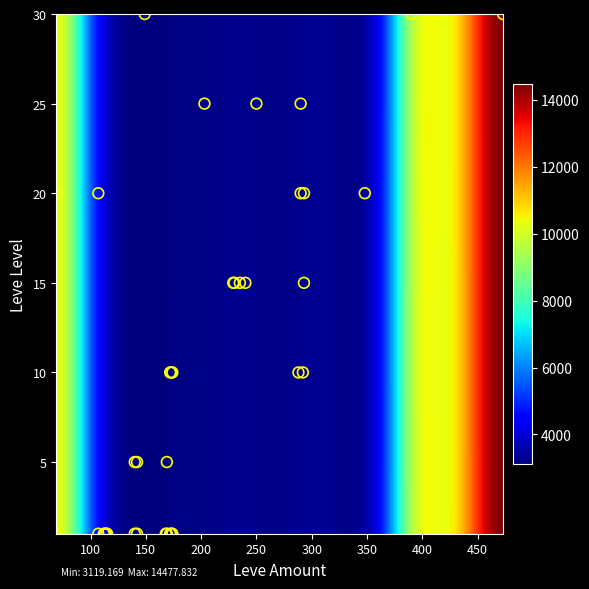

Between 69 and 112, which series saw the biggest shift?

20